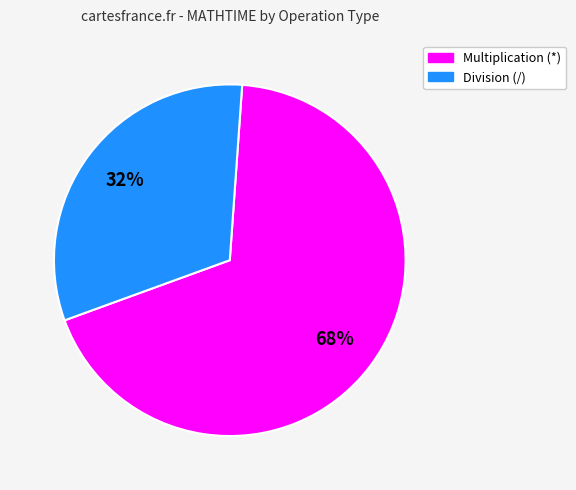

Is there a majority slice in this chart?

Yes